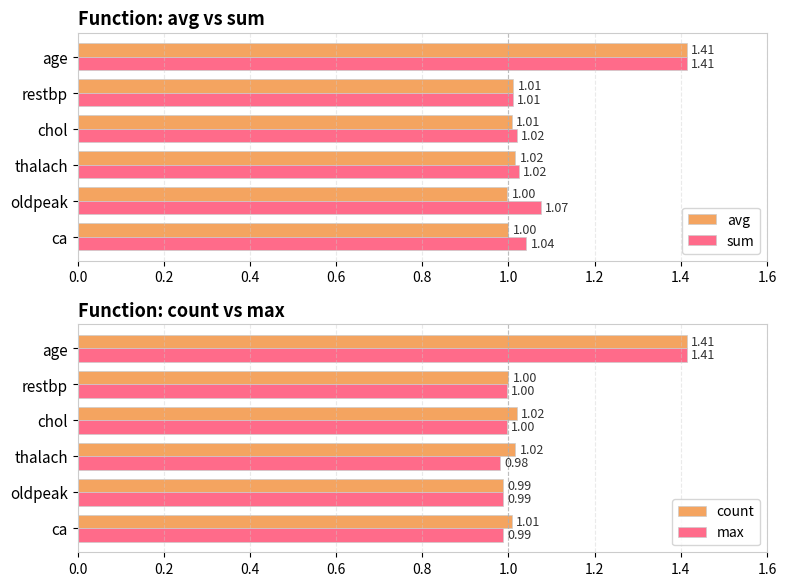

Is the value of sum at age greater than the value of avg at thalach?

Yes